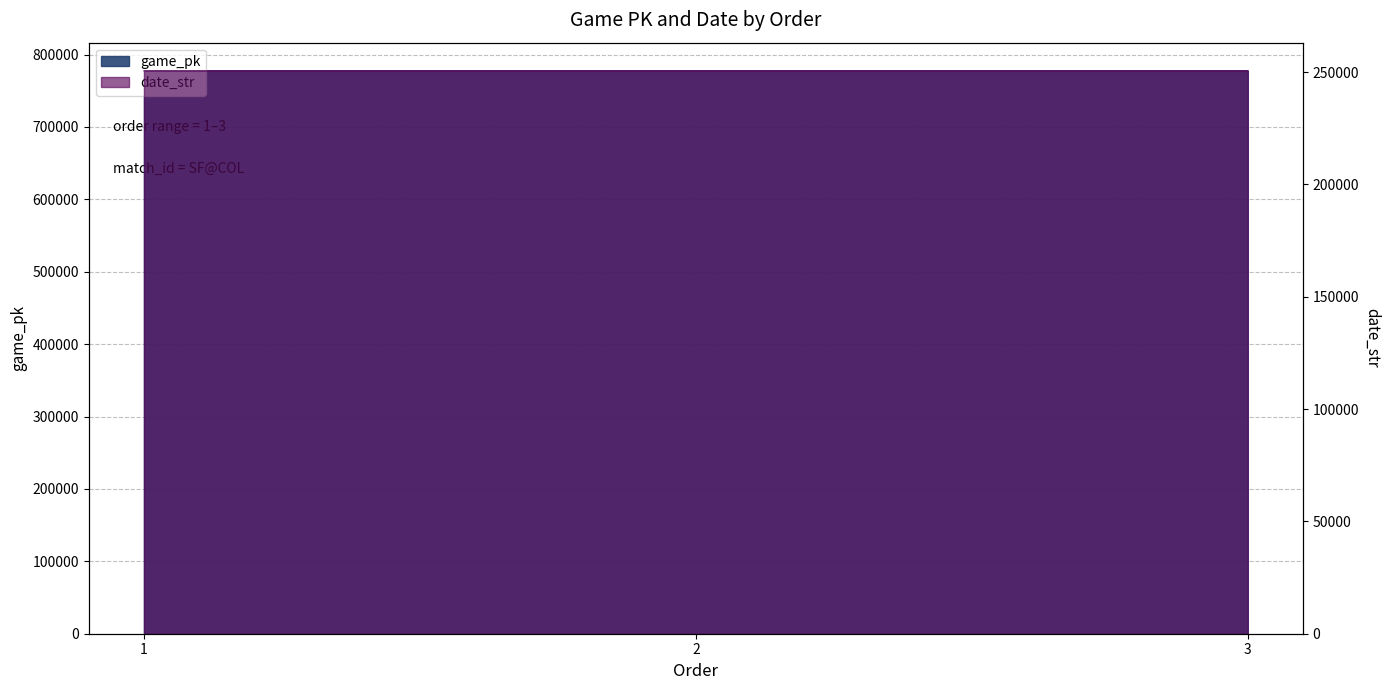

Which series changed the most between 1 and 3?

game_pk